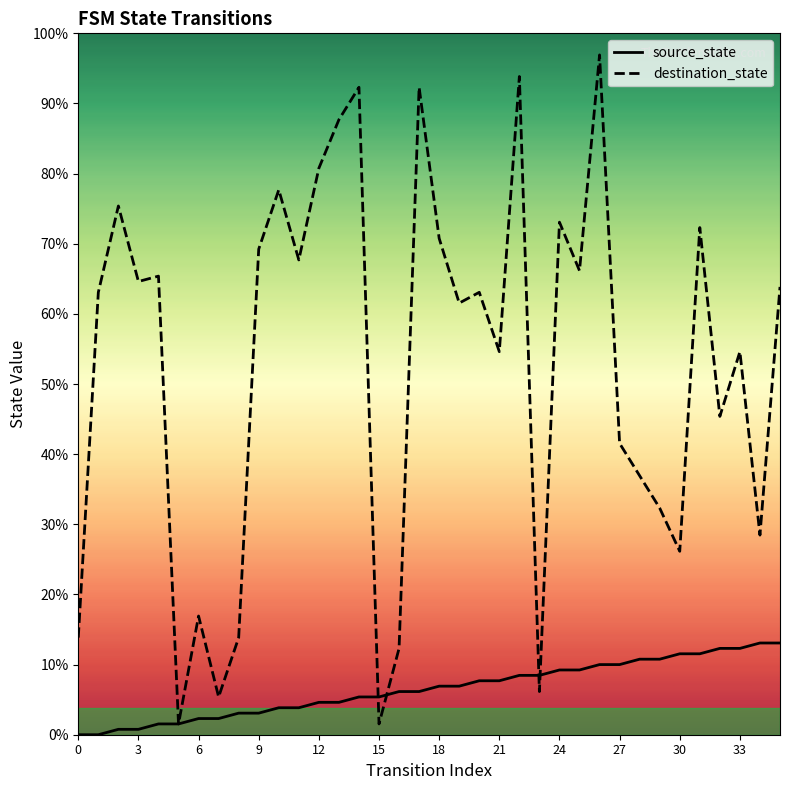

What are all the series names shown in the legend?

source_state, destination_state